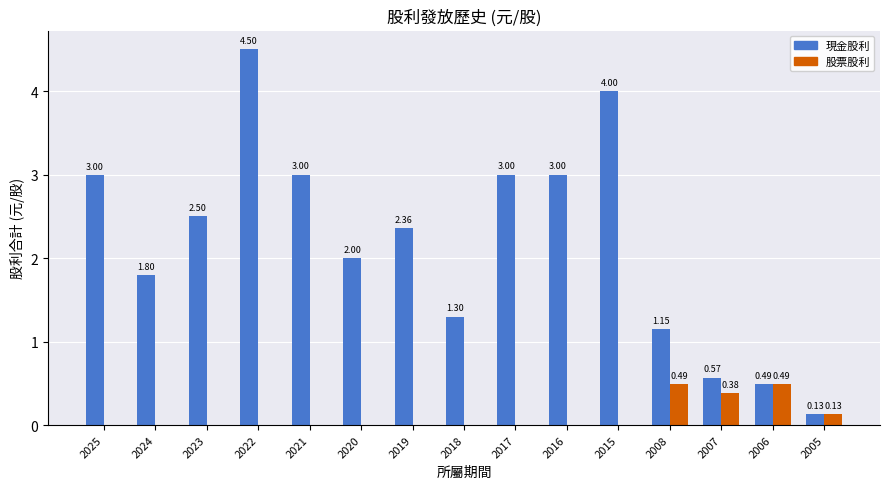

How many data points does each series have?

15